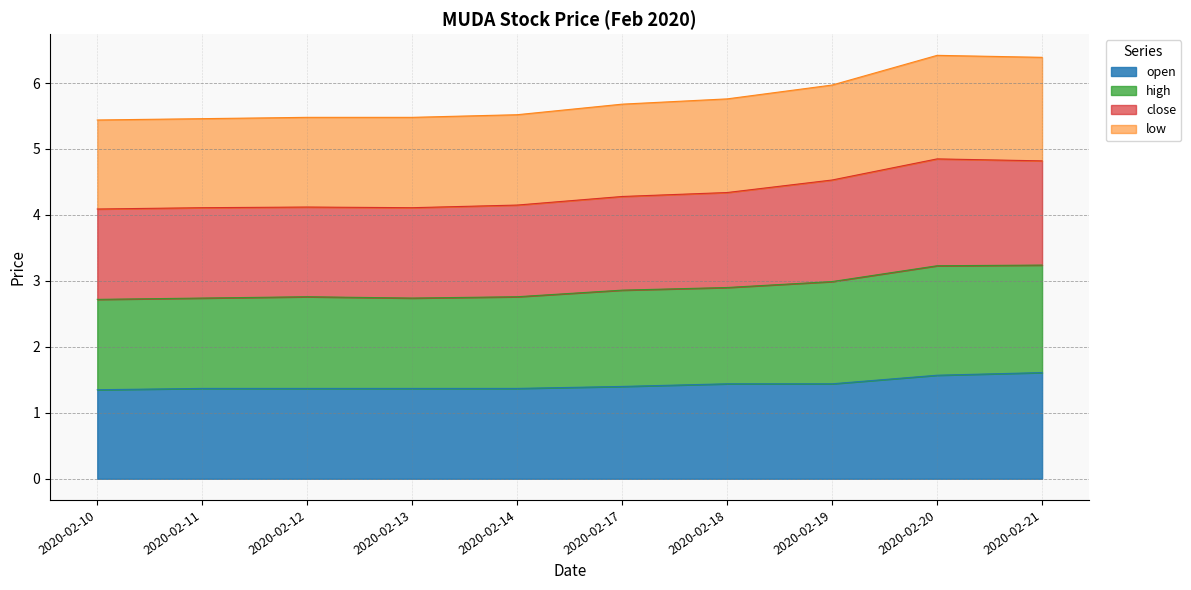

Between 2020-02-14 and 2020-02-19, which series saw the biggest shift?

close